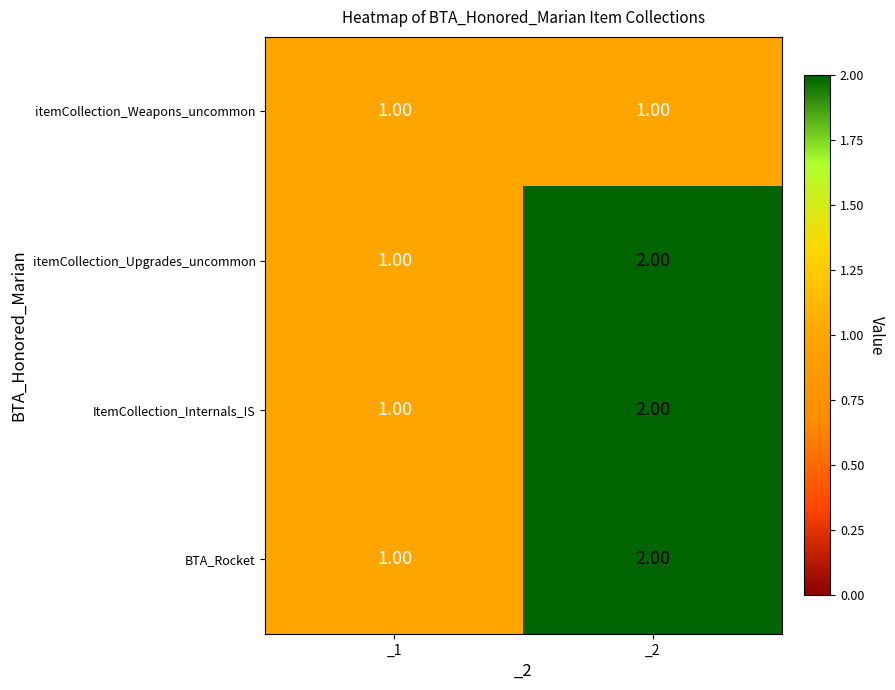

At which category is the sum across all series the highest?

_2